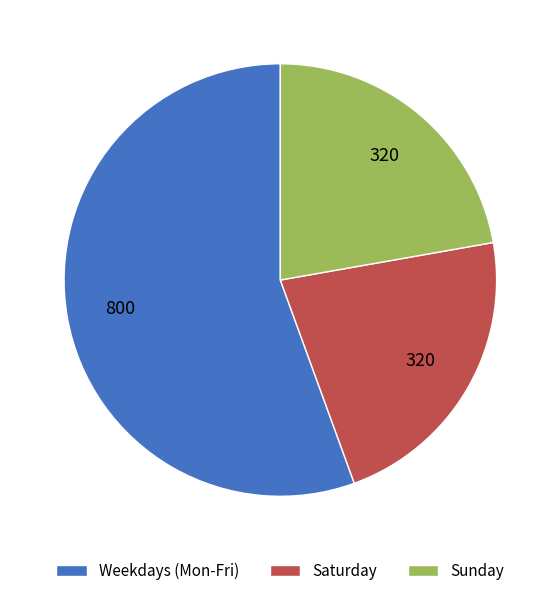

Between Sunday and Weekdays (Mon-Fri), which is larger?

Weekdays (Mon-Fri)